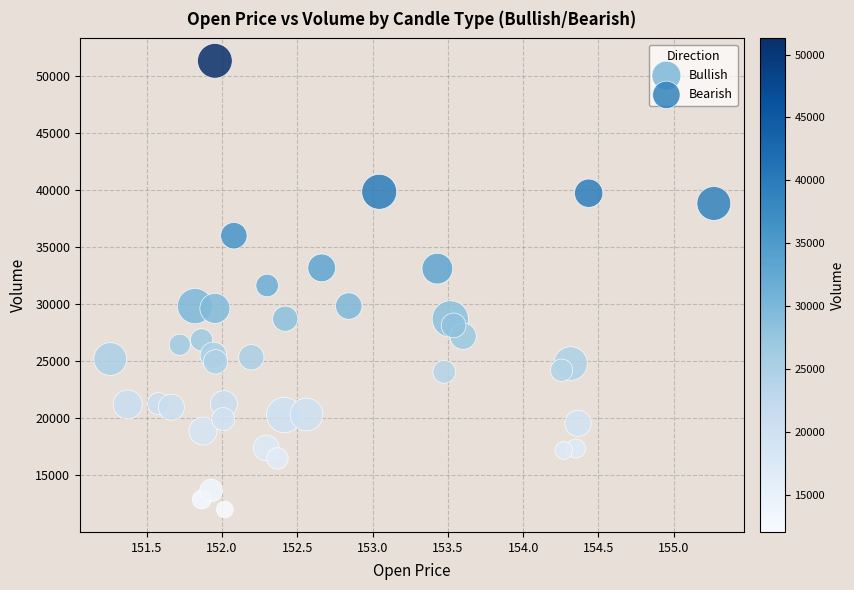

Which series contains the highest Y value?

Bearish